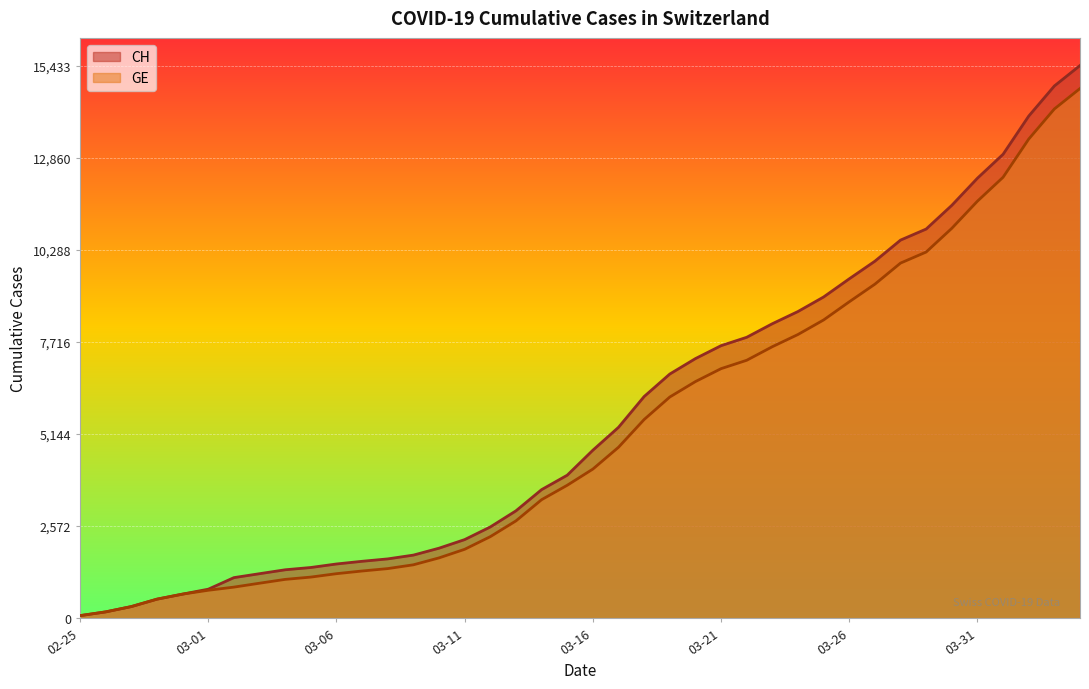

Reading left to right, what are all the values shown in this chart?

CH: 72	177	325	532	673	810	1133	1243	1352	1416	1514	1589	1656	1762	1955	2195	2548	2998	3590	3993	4691	5330	6190	6818	7249	7610	7844	8223	8564	8970	9477	9969	10558	10867	11529	12287	12955	14021	14862	15433
GE: 72	177	325	532	673	780	868	977	1084	1148	1243	1318	1385	1491	1684	1924	2277	2717	3309	3712	4164	4773	5548	6176	6607	6968	7202	7581	7922	8328	8835	9327	9916	10225	10887	11645	12313	13379	14220	14791